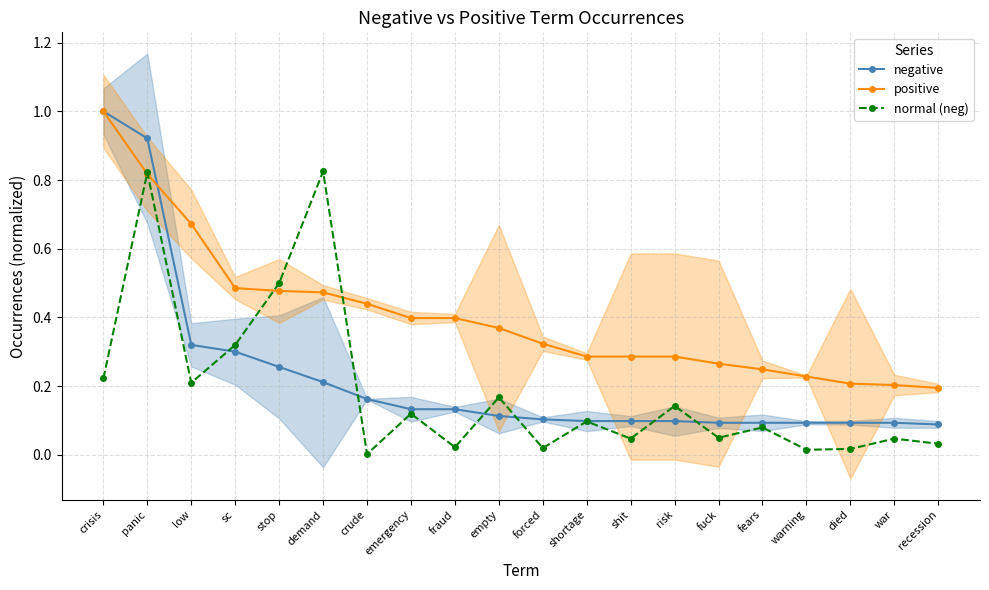

Which series has the largest total across all categories?

positive